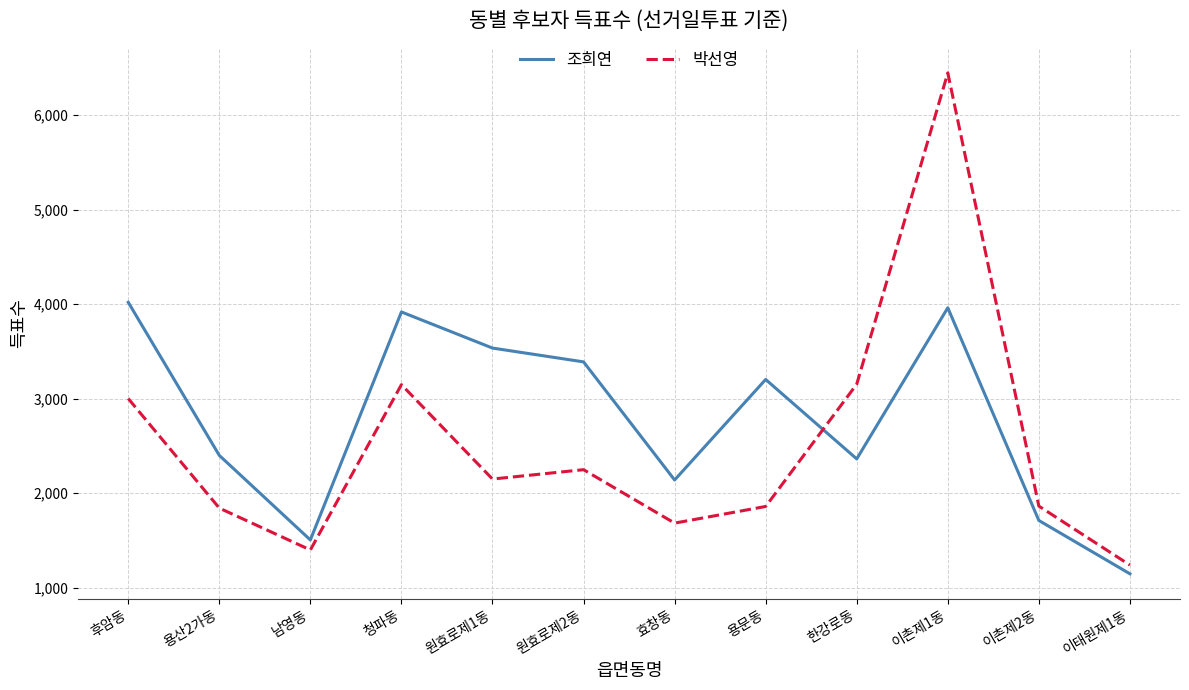

At which category is the sum across all series the highest?

이촌제1동